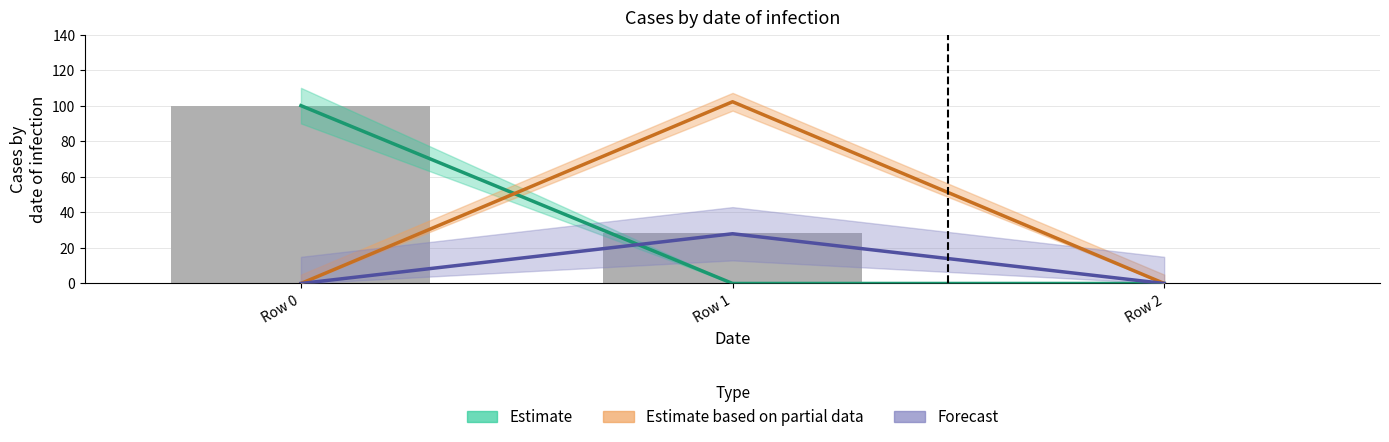

Which series changed the most between Row 1 and Row 2?

Estimate based on partial data